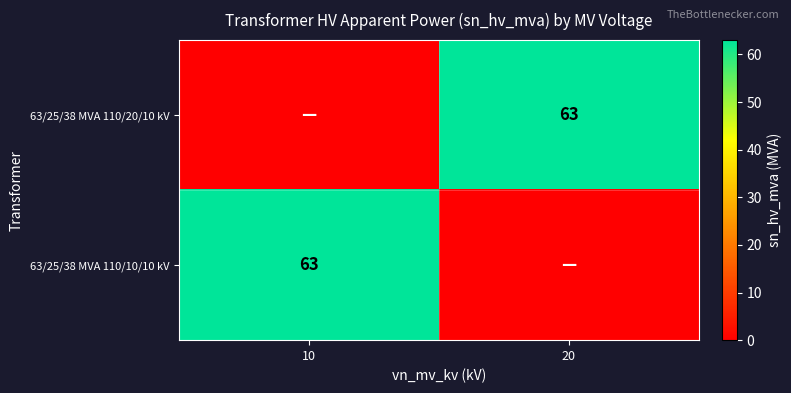

True or false: 63/25/38 MVA 110/20/10 kV has a value of 95 at 20.

False